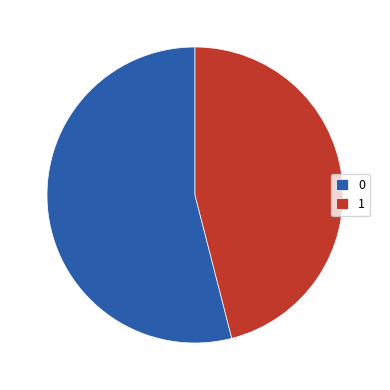

Is it true that 0 is 54% of the pie?

True